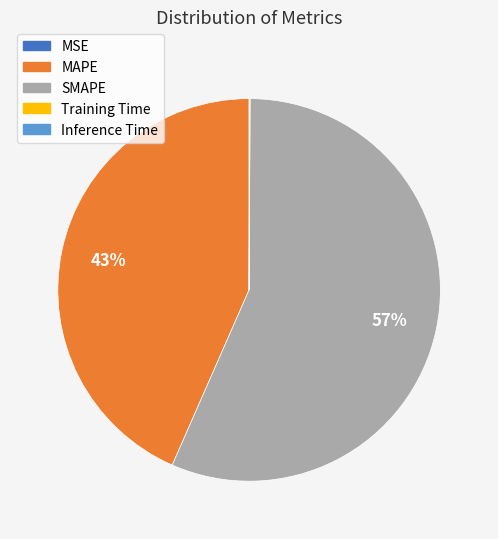

Which slice is the largest?

SMAPE